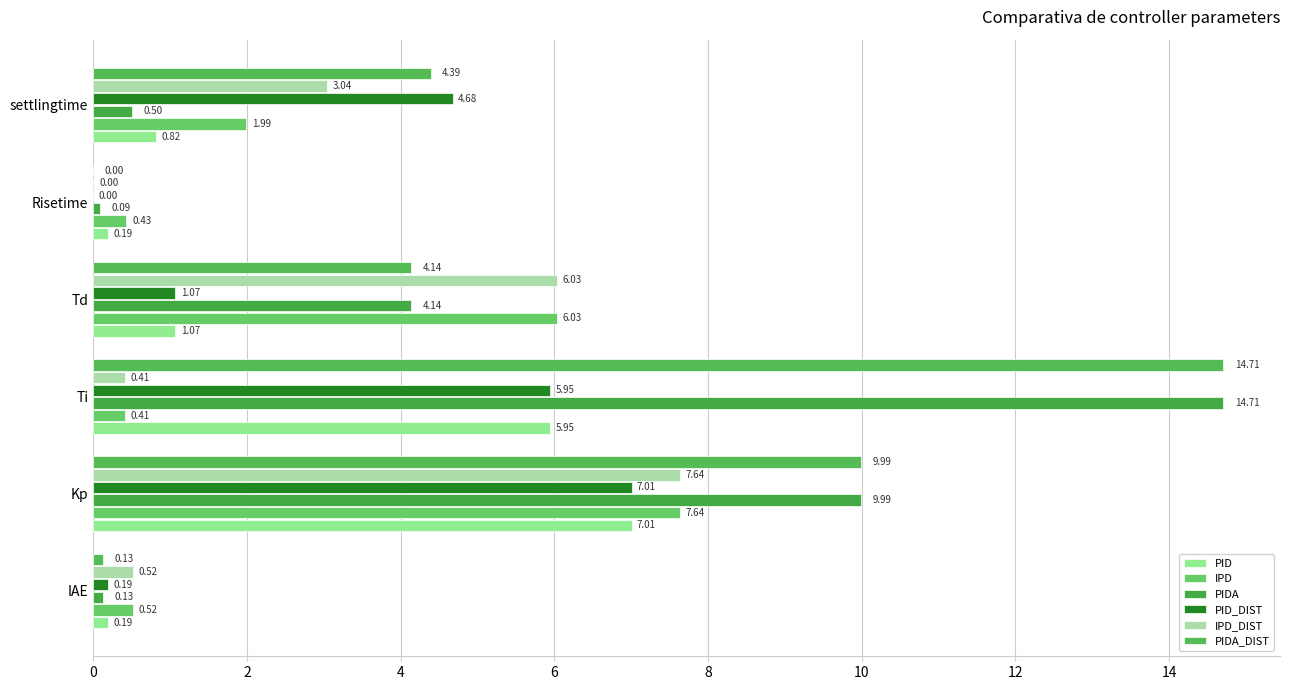

How many values in the PID_DIST series exceed 4?

3